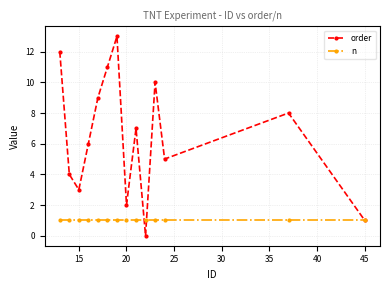

True or false: order has more than 2 points higher than both neighbors.

True